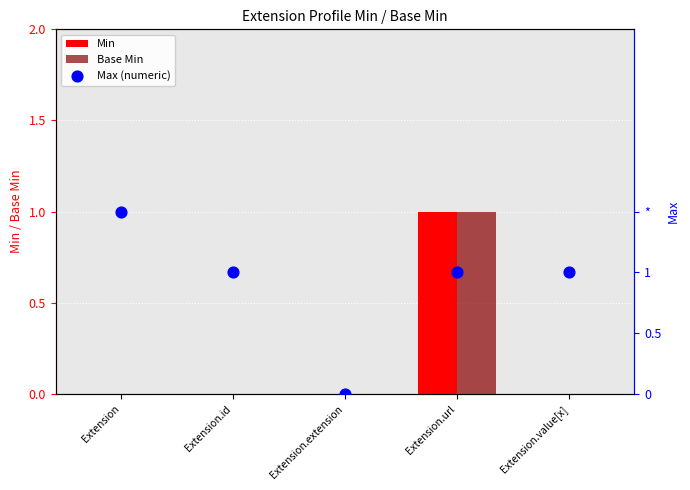

Which series contains the lowest Y value?

Min